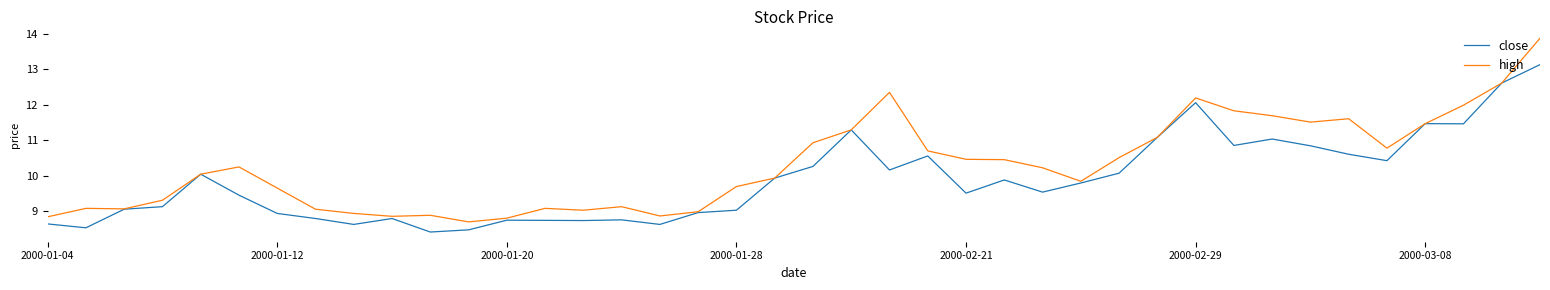

Which series has the widest spread of values?

high